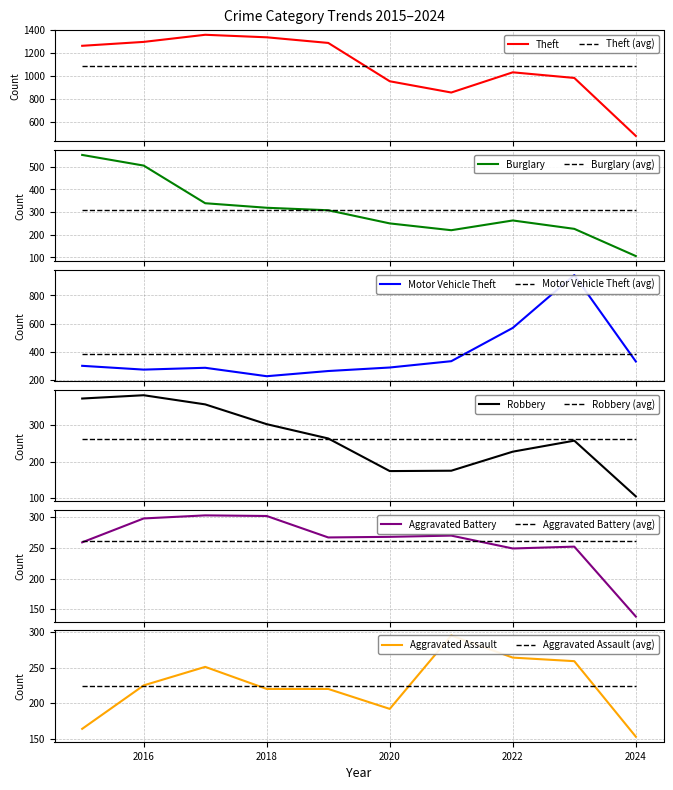

Between 2016 and 2022, which series saw the biggest shift?

Motor Vehicle Theft